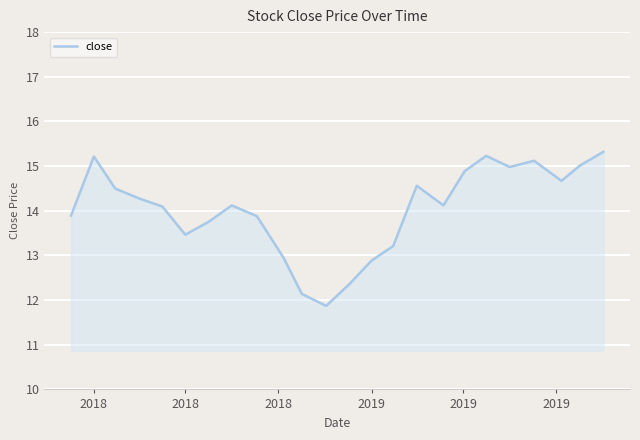

What is the maximum value shown in the chart?

15.3